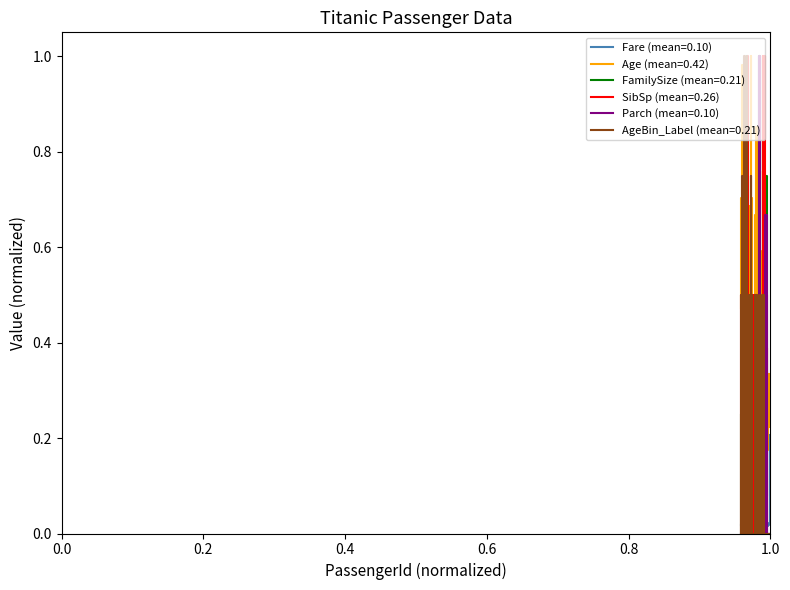

Which series has the largest total across all categories?

Age (mean=0.42)